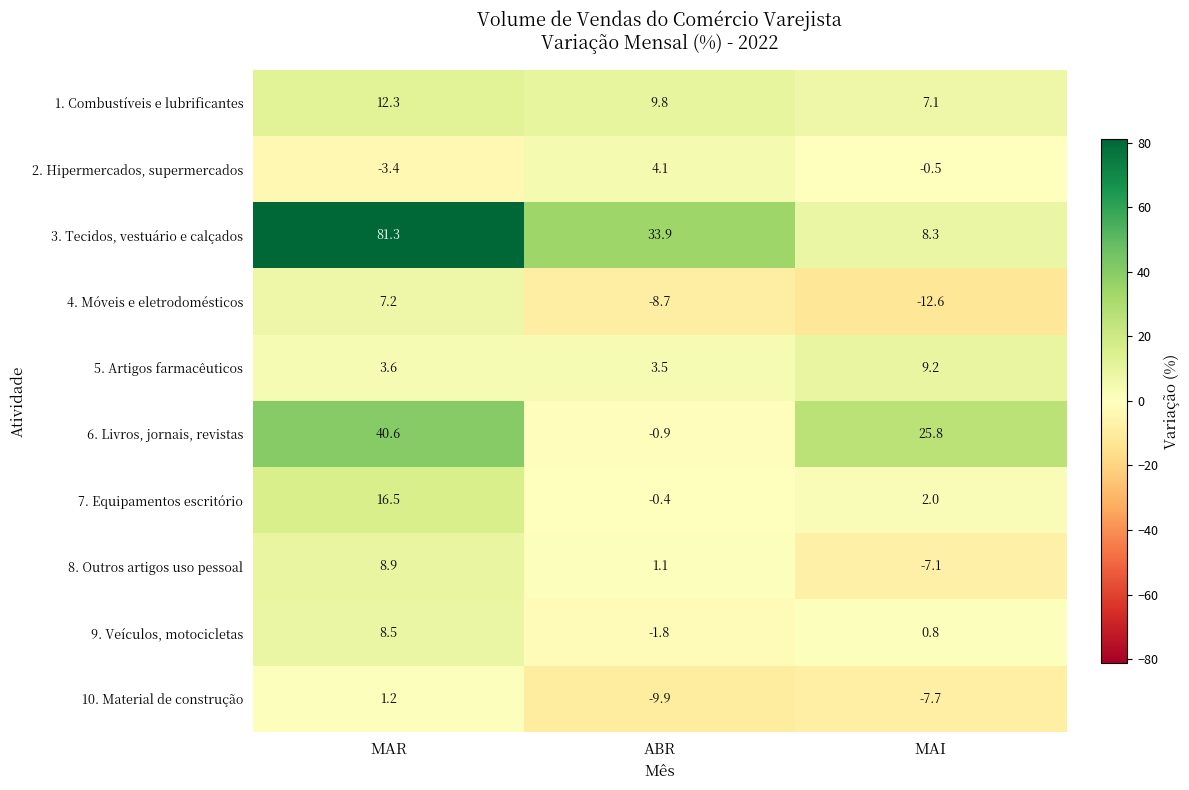

What is the lowest value of the 5. Artigos farmacêuticos series?

3.5